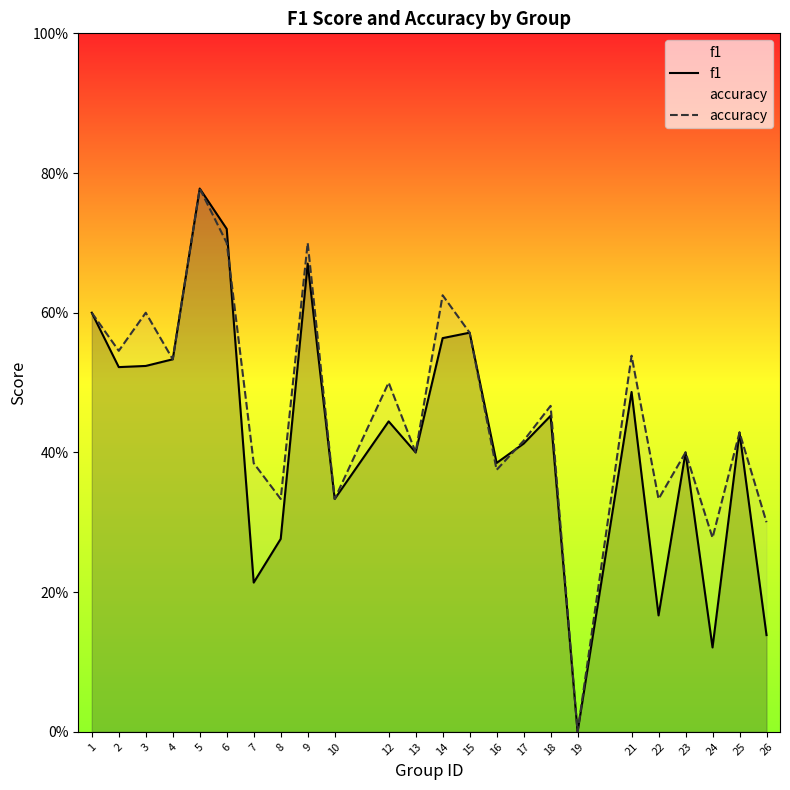

What value does the accuracy series have at 12?

0.5